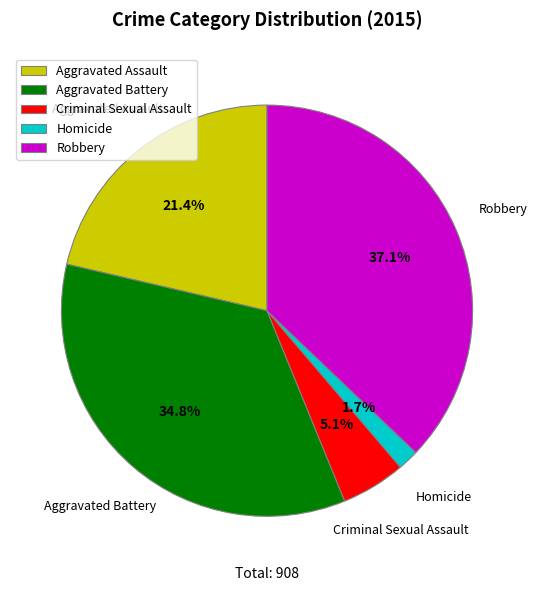

Rank the categories by value from lowest to highest.

Homicide, Criminal Sexual Assault, Aggravated Assault, Aggravated Battery, Robbery